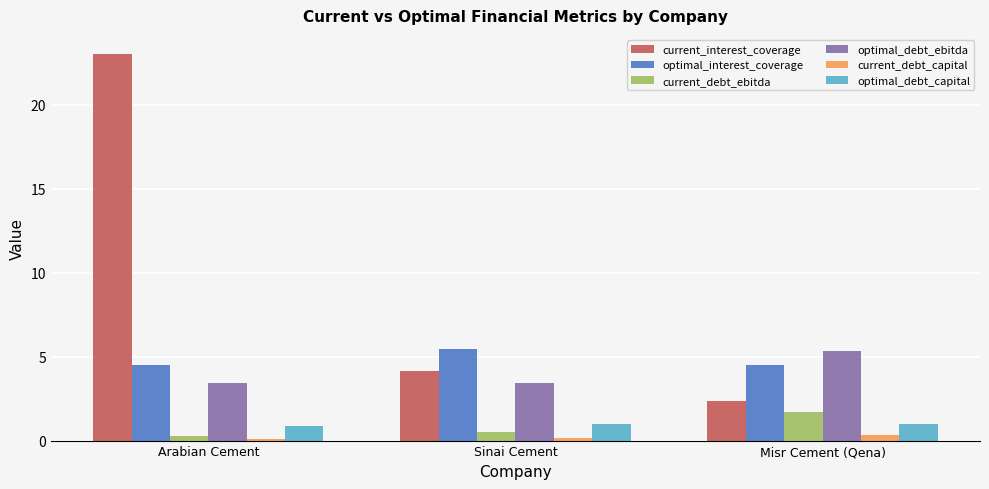

What is the sum of all current_interest_coverage values?

29.5